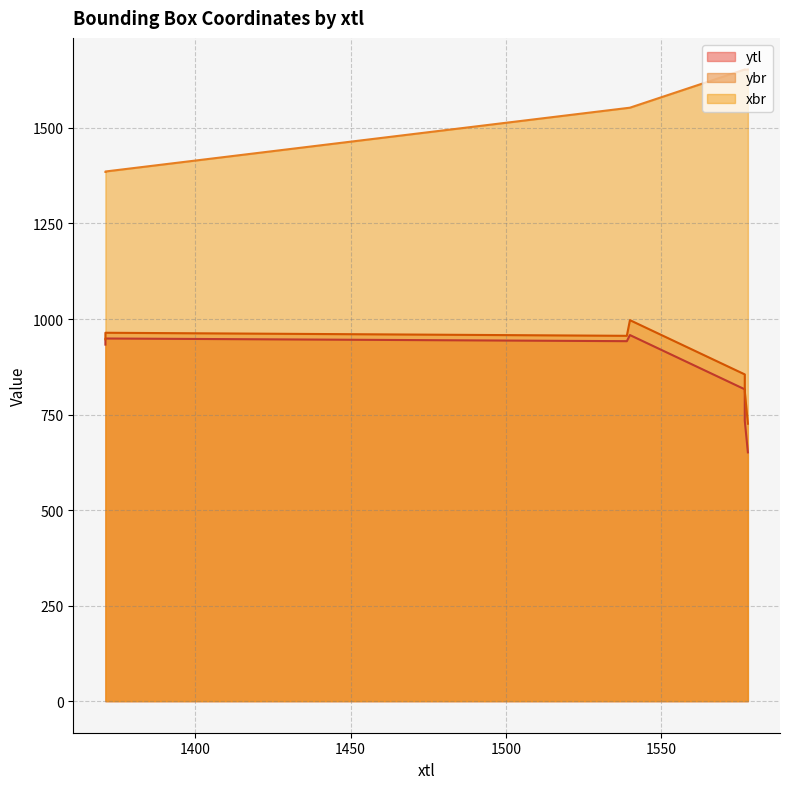

How many values in the xbr series exceed 1553?

3